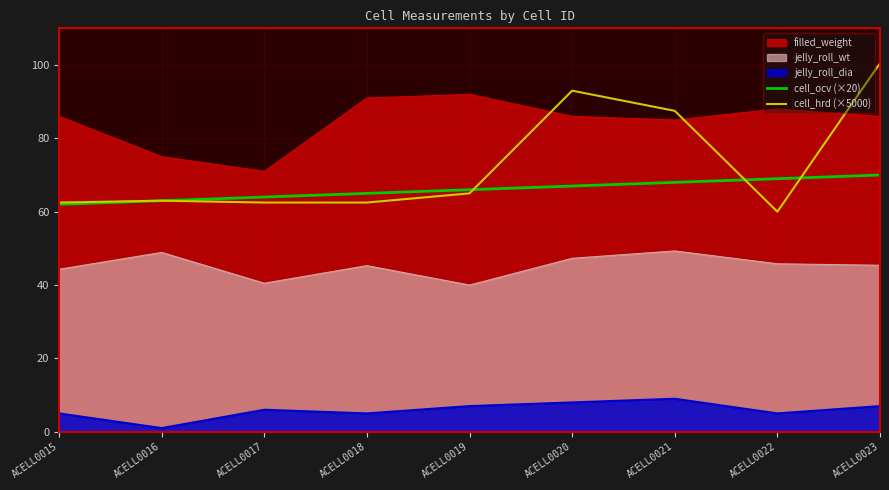

How many lines are shown in the chart?

5